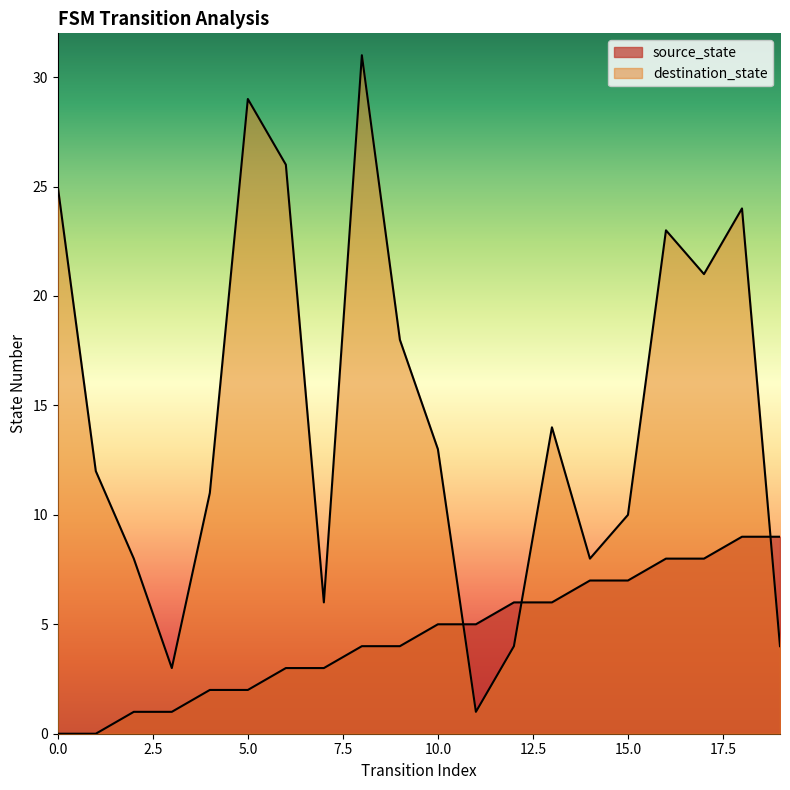

What is the sum of the destination_state values at 8 and 6?

57